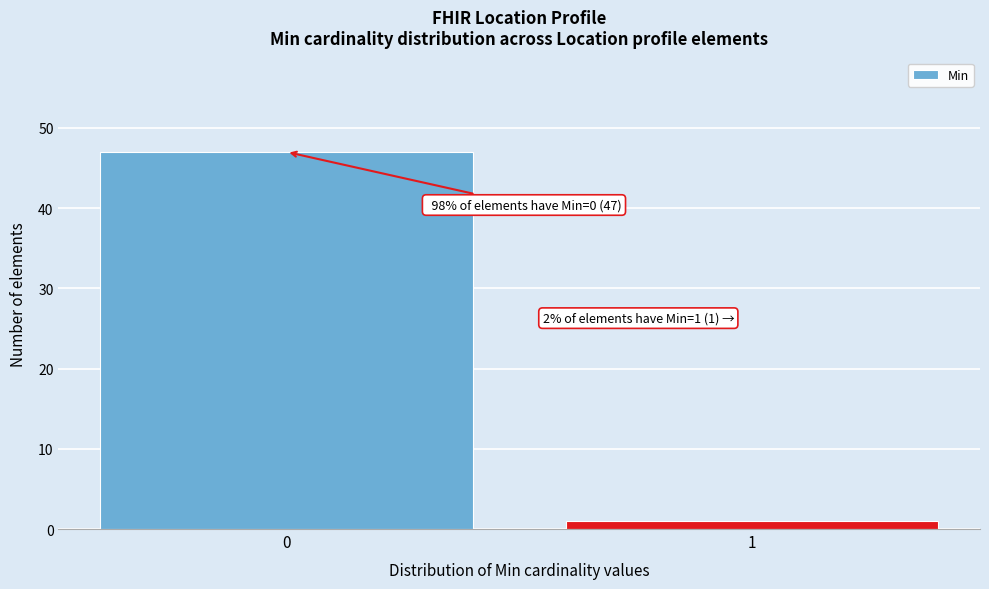

Reading left to right, what are all the values shown in this chart?

47	1